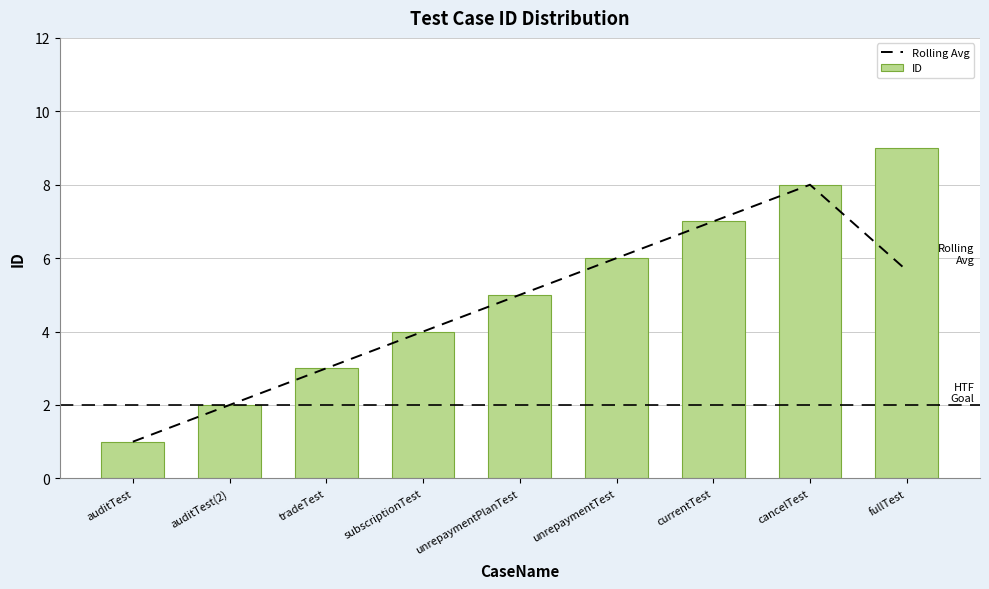

Reading left to right, transcribe all the data shown in this chart.

Rolling Avg: auditTest=1.0	auditTest(2)=2.0	tradeTest=3.0	subscriptionTest=4.0	unrepaymentPlanTest=5.0	unrepaymentTest=6.0	currentTest=7.0	cancelTest=8.0	fullTest=5.7
ID: auditTest=1.0	auditTest(2)=2.0	tradeTest=3.0	subscriptionTest=4.0	unrepaymentPlanTest=5.0	unrepaymentTest=6.0	currentTest=7.0	cancelTest=8.0	fullTest=9.0